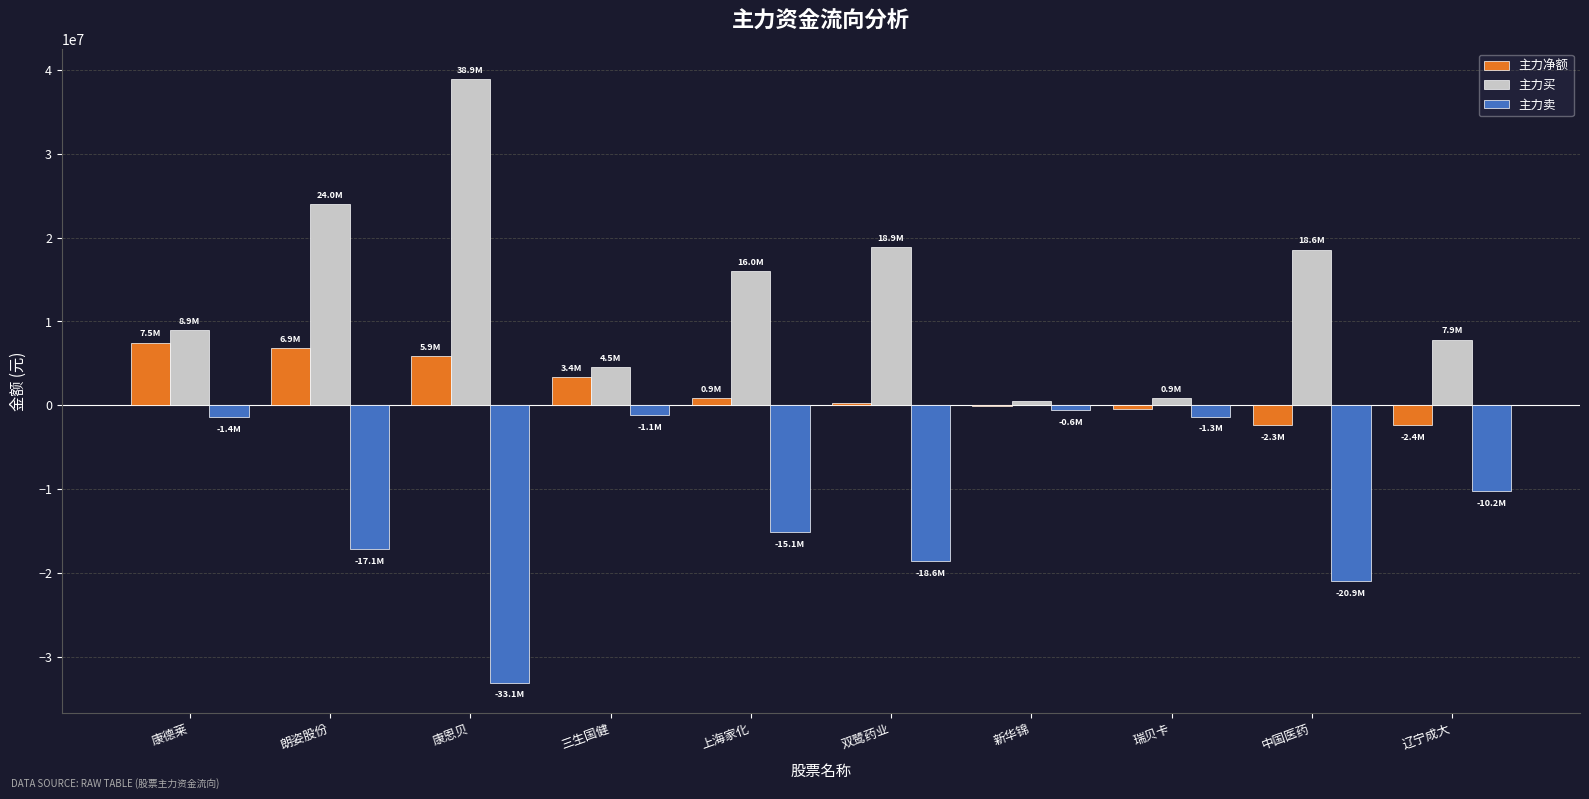

At which label is 主力卖 closest to -16814268?

朗姿股份